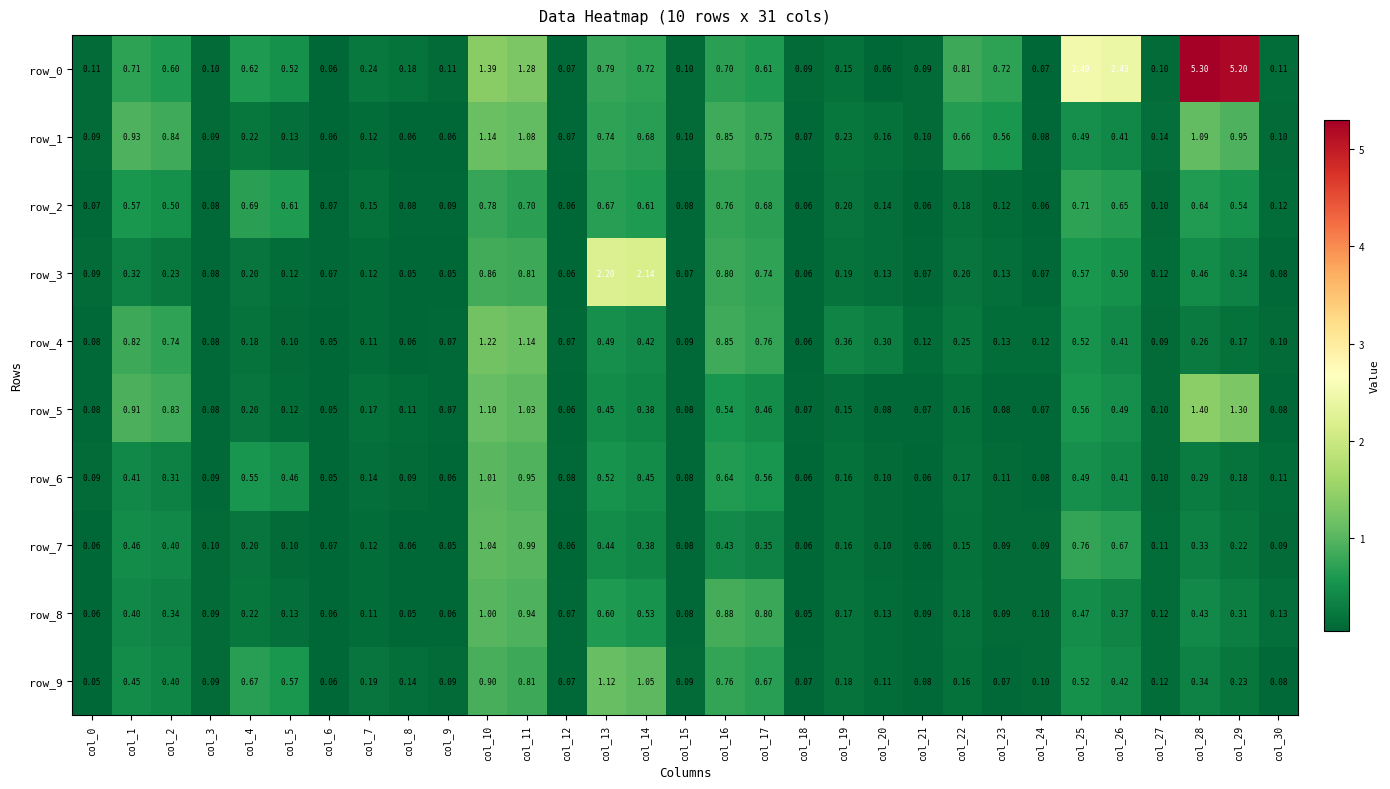

Is the value of row_6 at col_29 greater than the value of row_4 at col_14?

No